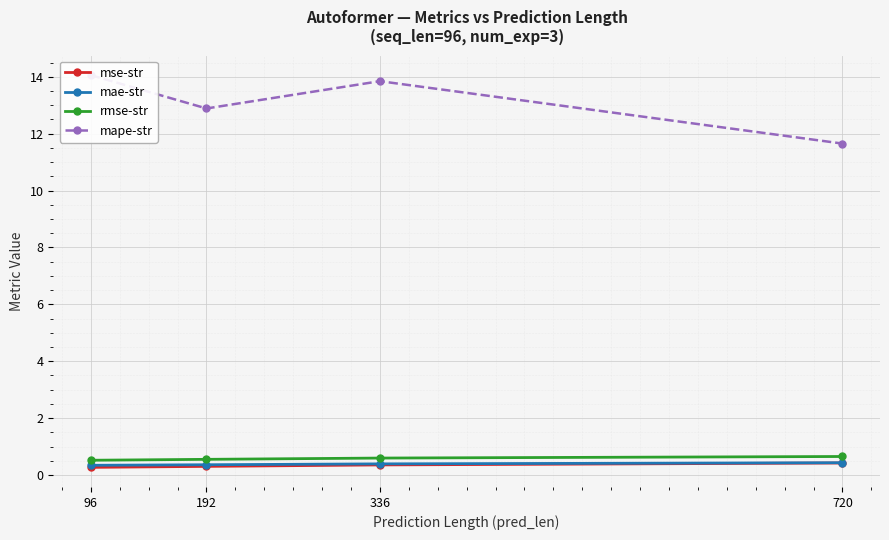

True or false: mse-str and mape-str intersect in this chart.

False